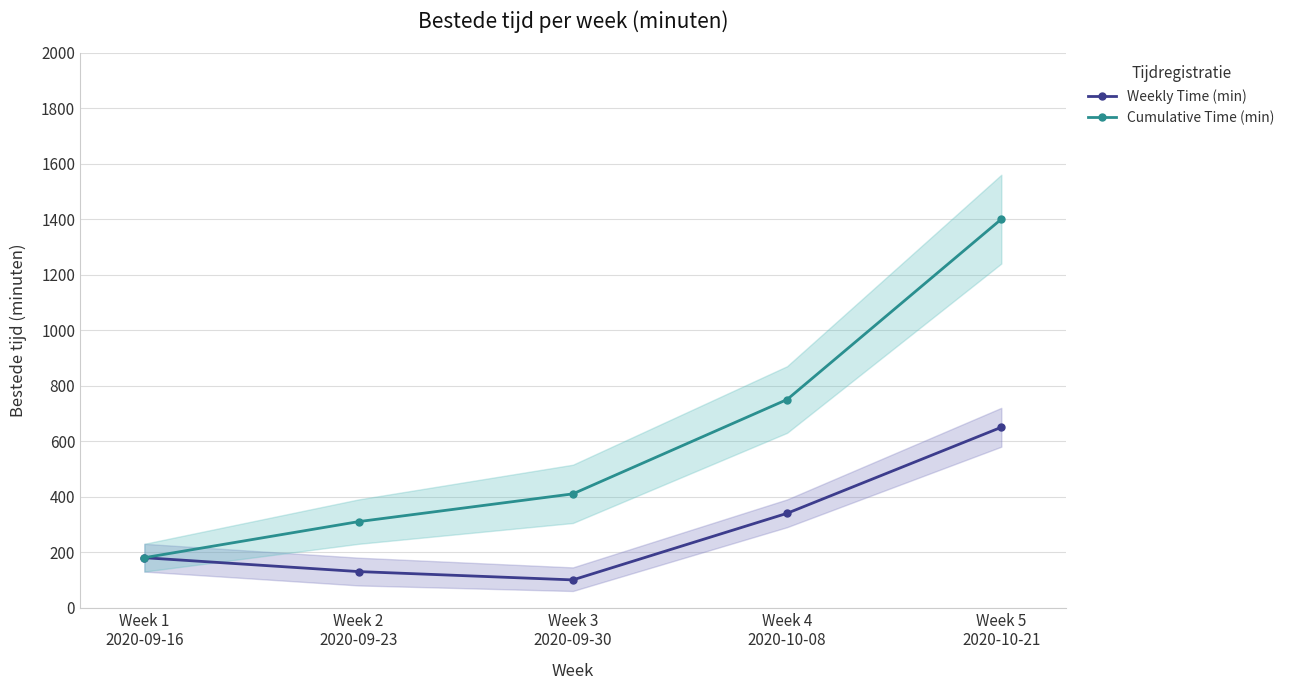

Rank the series by their maximum value, from highest to lowest.

Cumulative Time (min), Weekly Time (min)